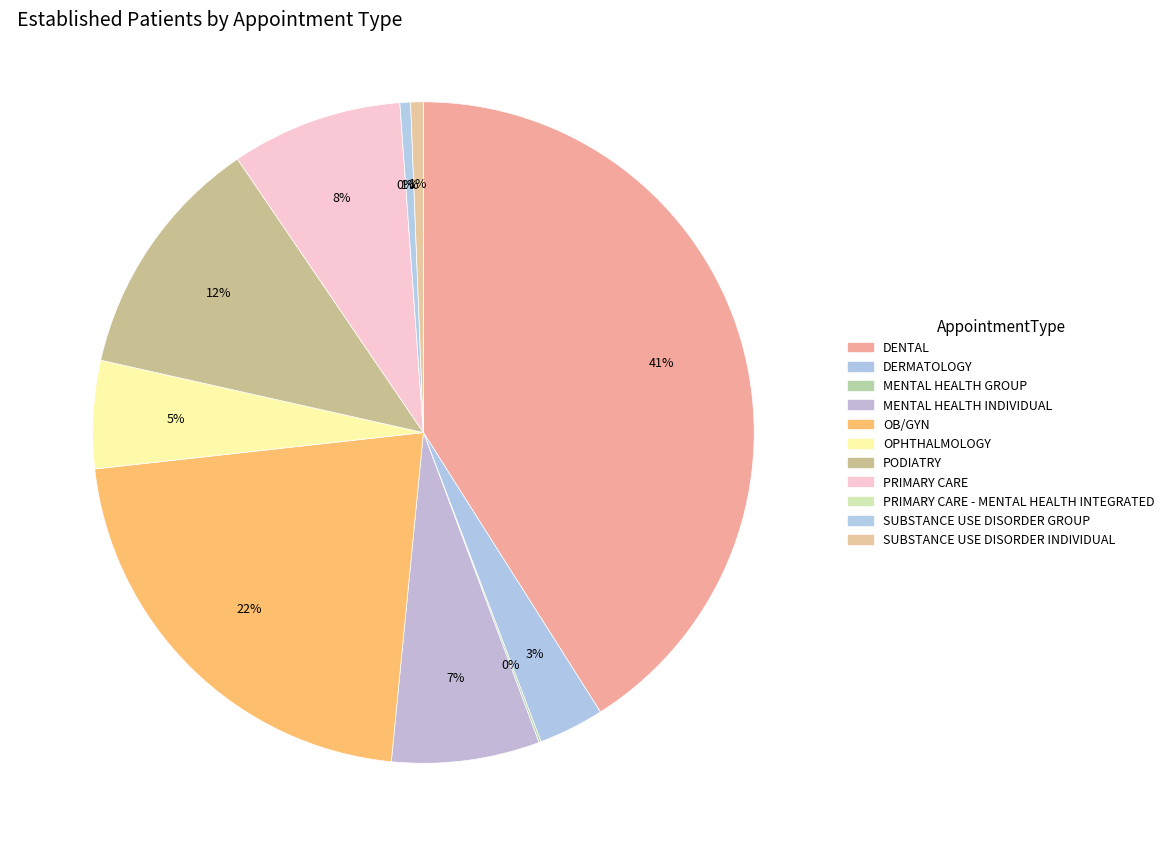

Does MENTAL HEALTH GROUP represent more than half of the total?

No